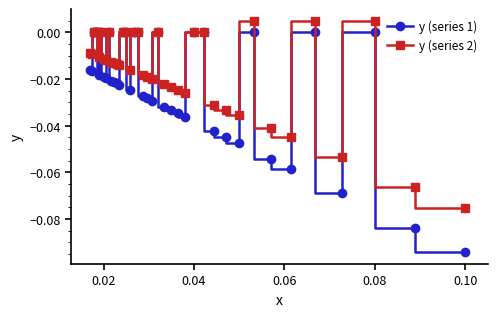

How many data points in y (series 2) are above 0?

3